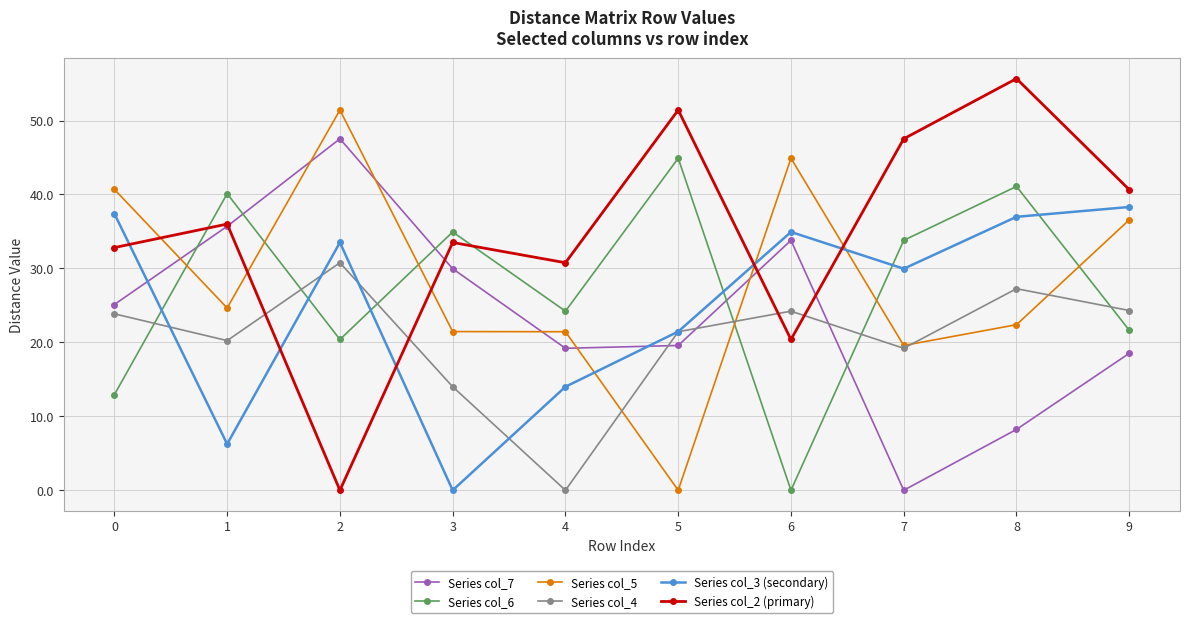

After their last crossing, which series has the higher values: Series col_7 or Series col_4?

Series col_4